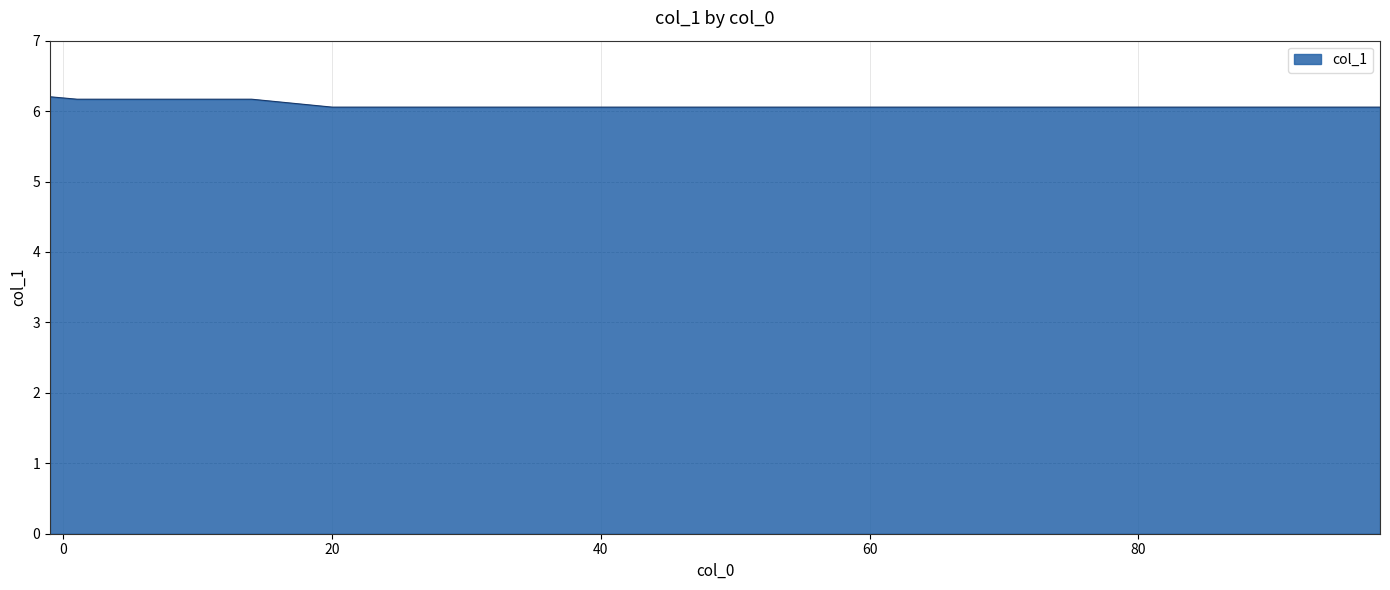

What is the smallest value displayed?

6.1